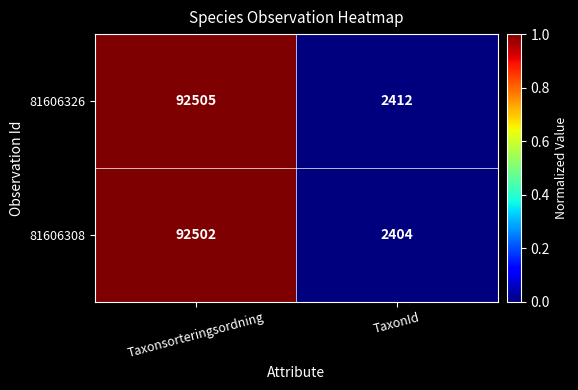

What is the sum of all 81606326 values?

94917